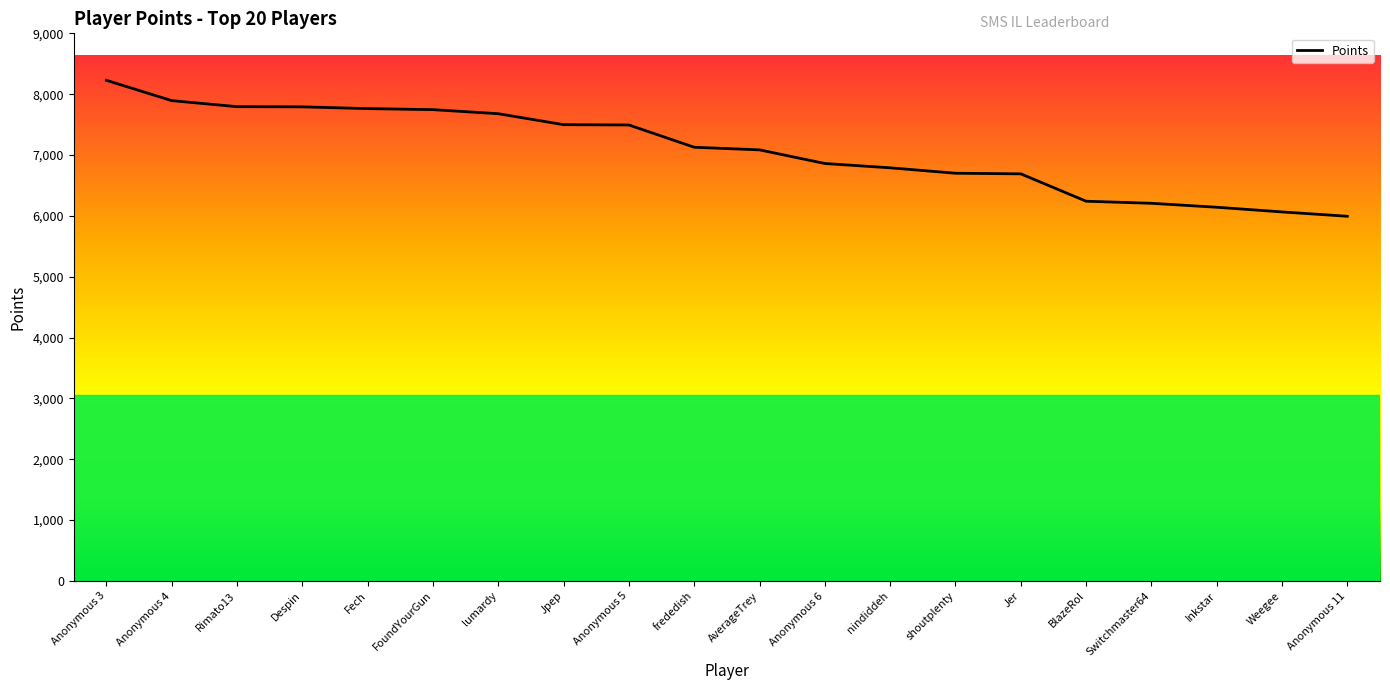

Which category has the highest value across all series?

Anonymous 3